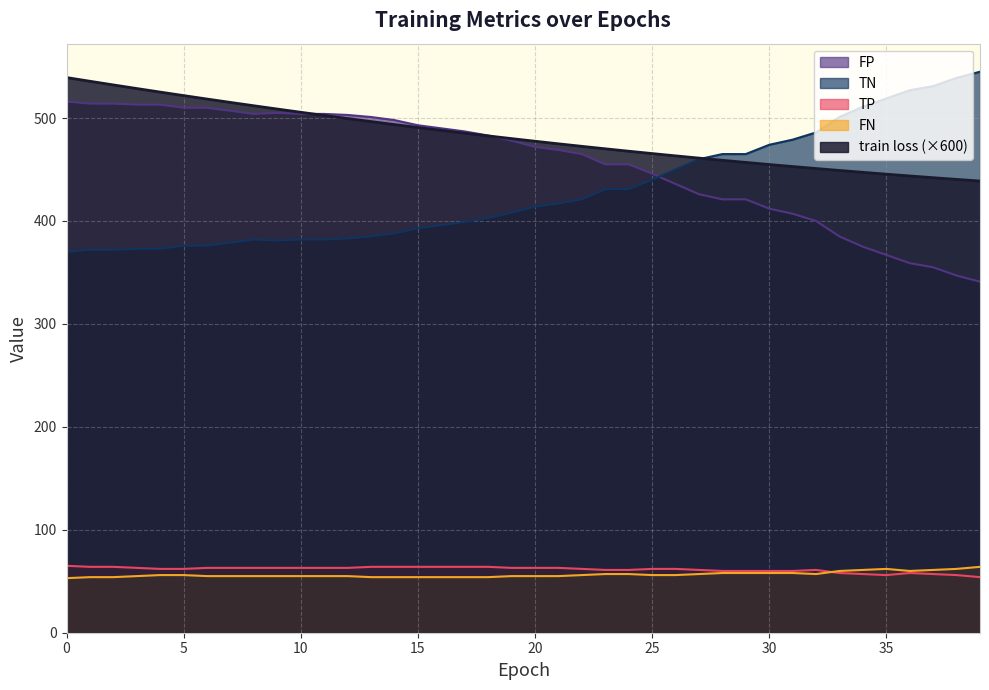

What is the difference between the maximum and minimum values in the FP series?

175.0